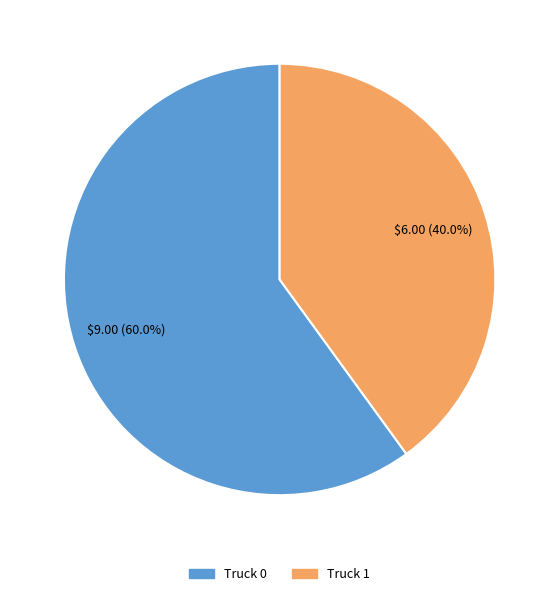

Which slice is the largest?

Truck 0